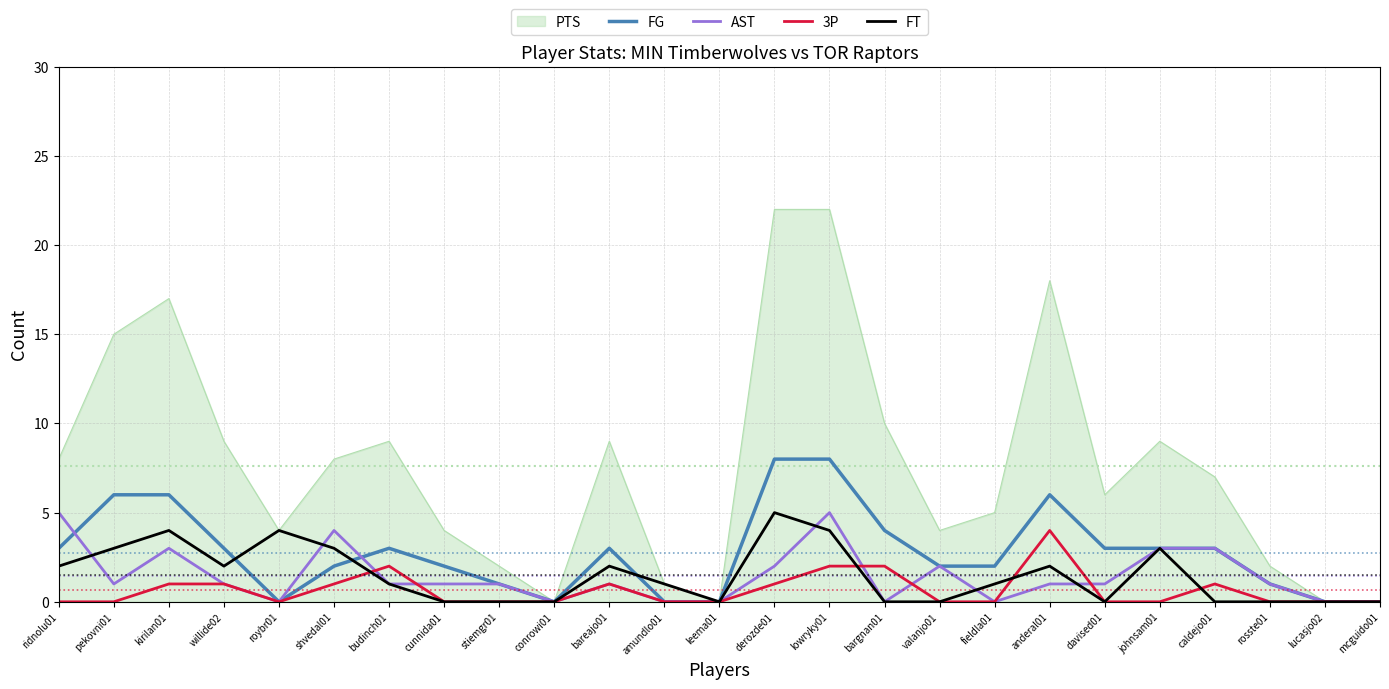

Between willide02 and rosste01, which series saw the biggest shift?

PTS